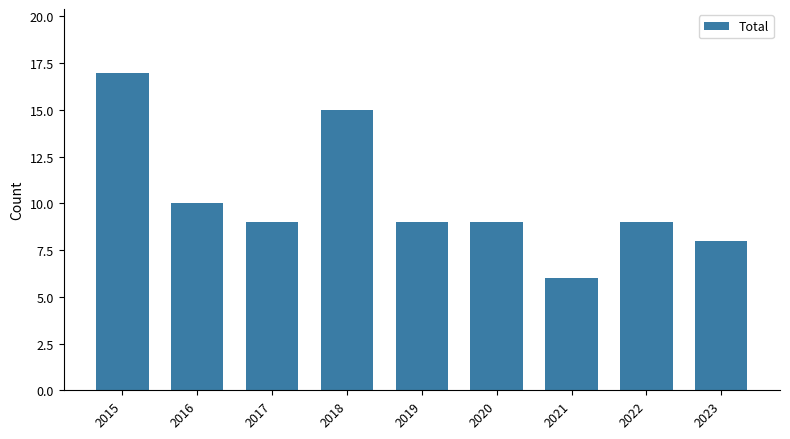

Read the value at 2015, to the nearest 5.

15